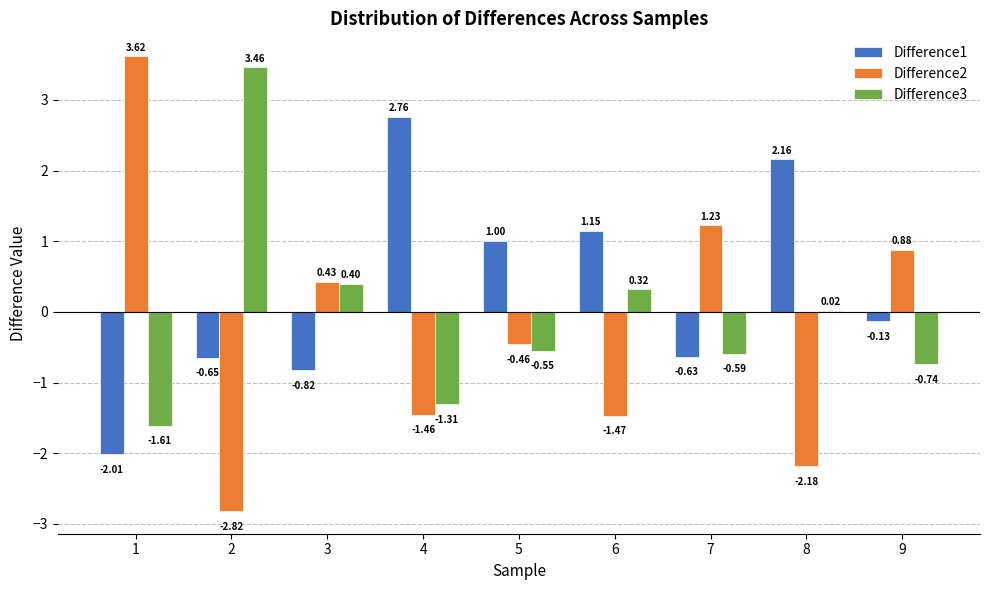

Between 2 and 6, which series saw the biggest shift?

Difference3